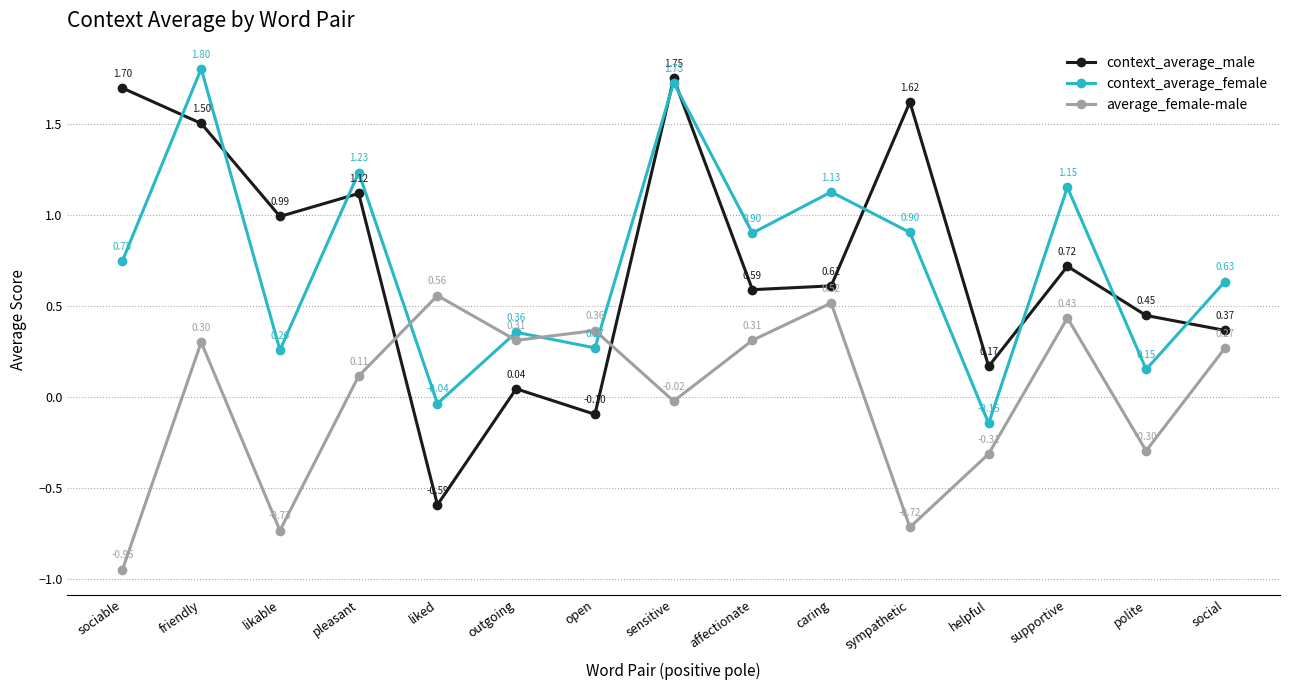

What is the total value across all series at supportive?

2.3